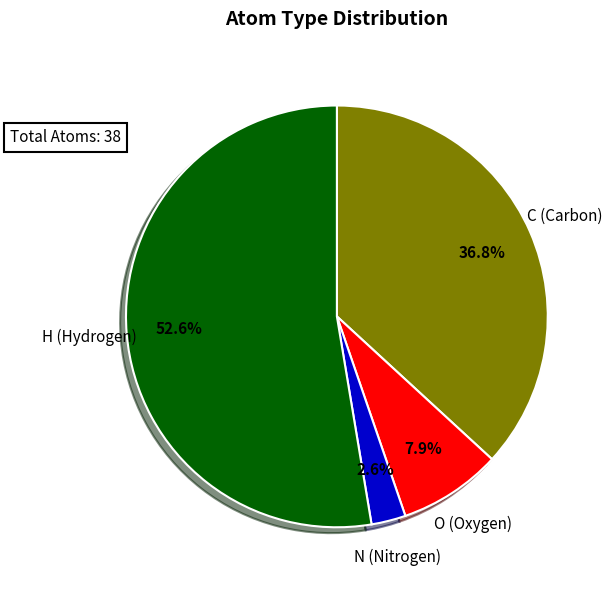

Does any single category account for the majority?

Yes